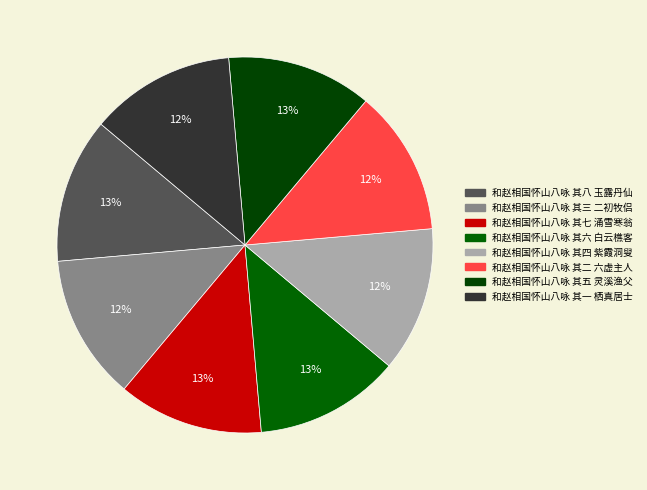

Count the number of slices in the pie.

8